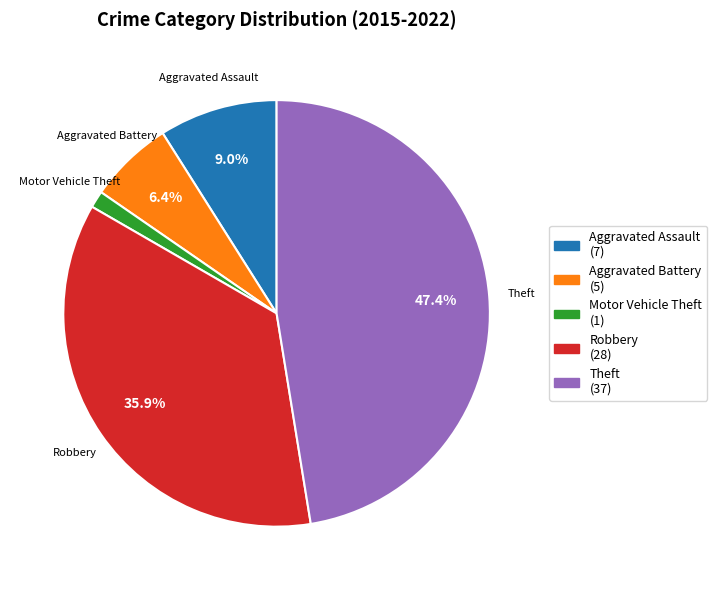

How many slices are in this pie chart?

5